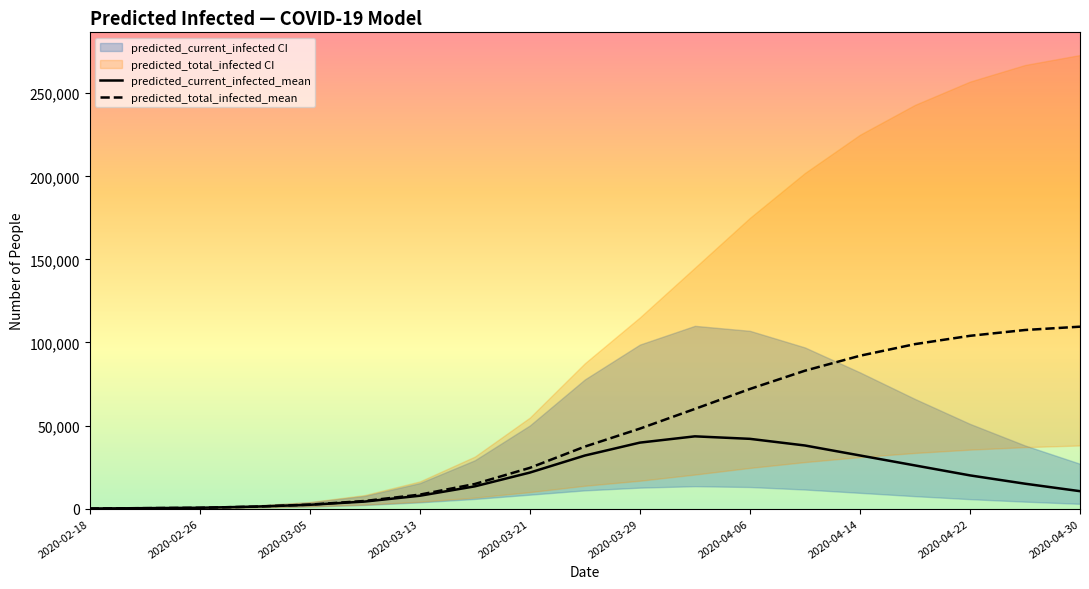

Between 2020-02-18 and 2020-04-14, which series saw the biggest shift?

predicted_total_infected_mean